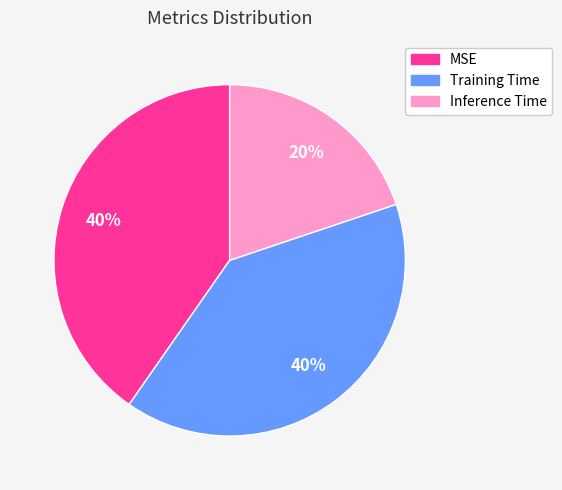

How many segments does this pie chart have?

3